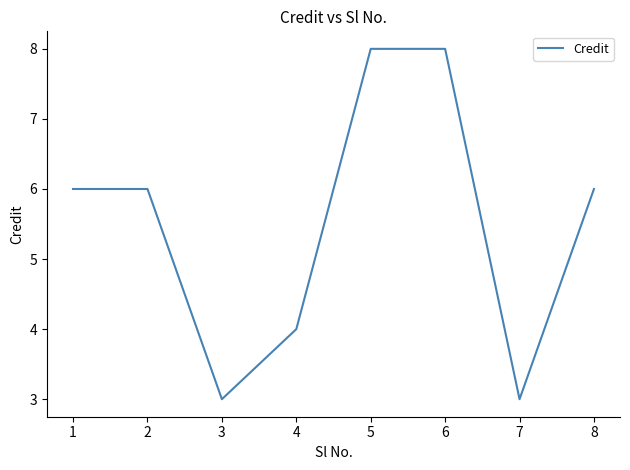

What is the sum of all values?

44